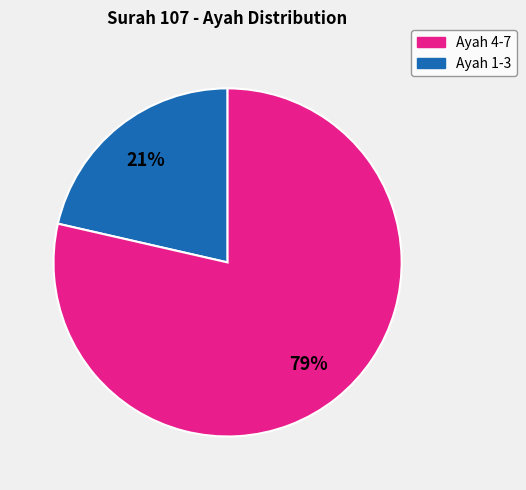

Does any single category account for the majority?

Yes